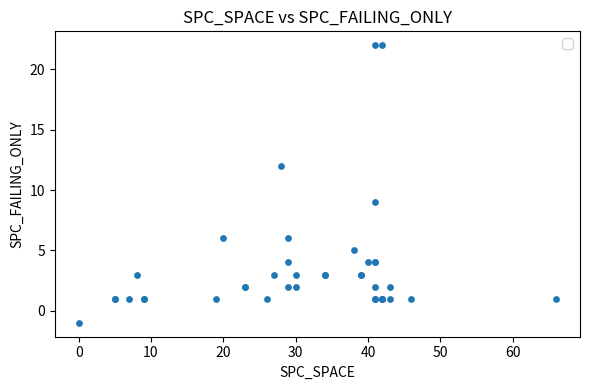

What Y value in the scatter plot is closest to 10?

9